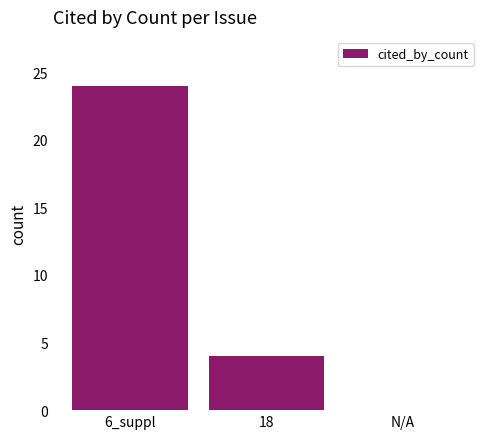

What is the difference between the values at 18 and 6_suppl?

20